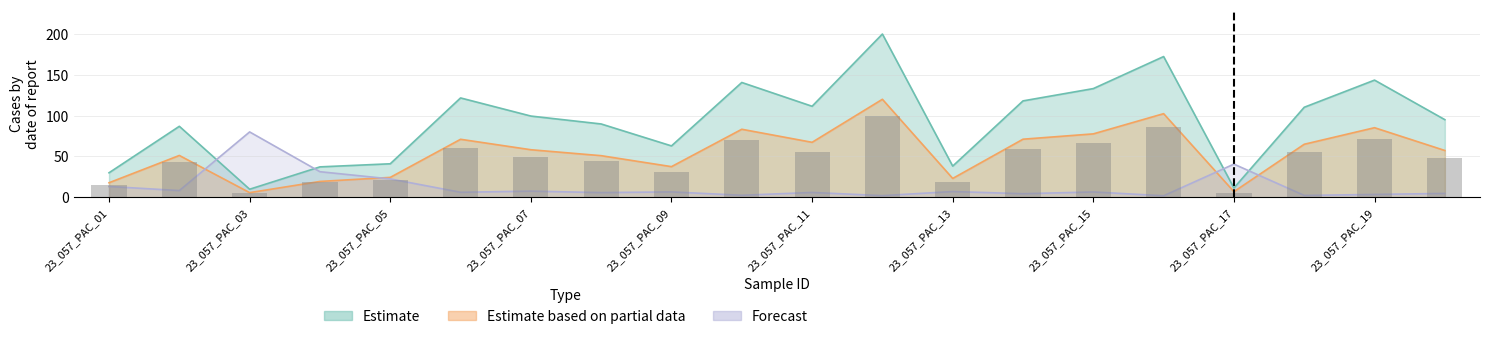

At 23_057_PAC_20, list the series in order from largest to smallest.

Estimate, Estimate based on partial data, Forecast